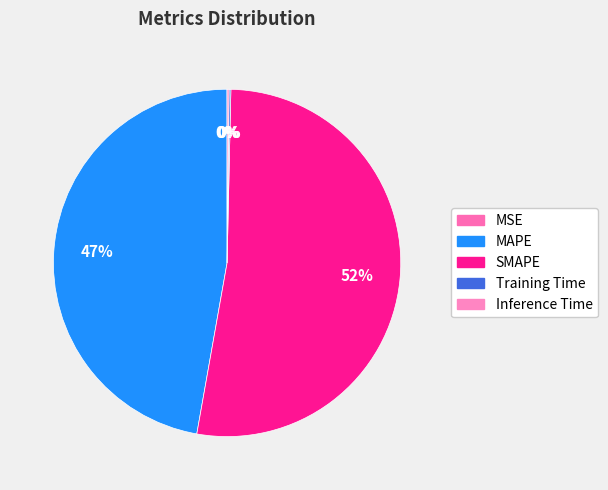

Is there a majority slice in this chart?

Yes